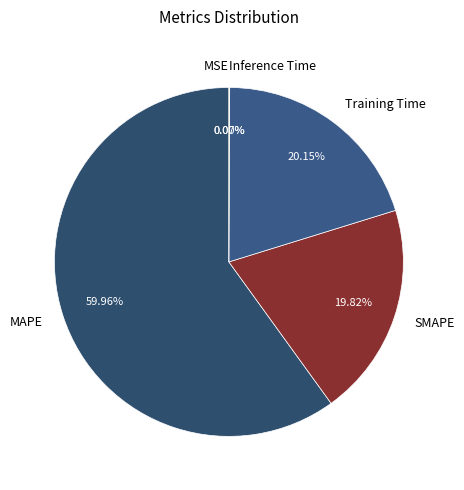

Combined, do Training Time and MAPE account for over 50%?

Yes